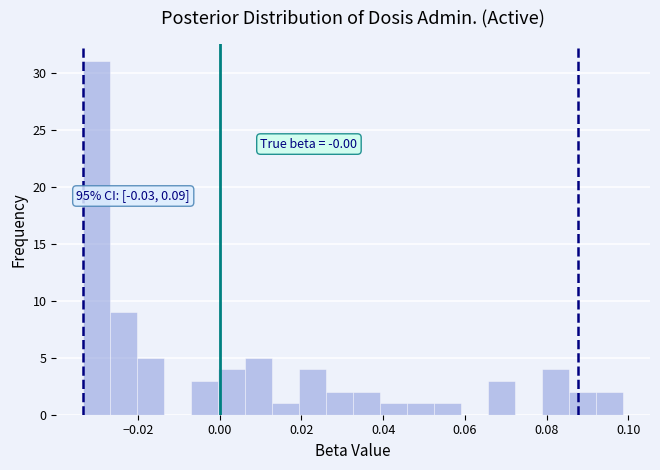

Read against the x-axis, roughly where is the centre of the tallest bar?

-0.030